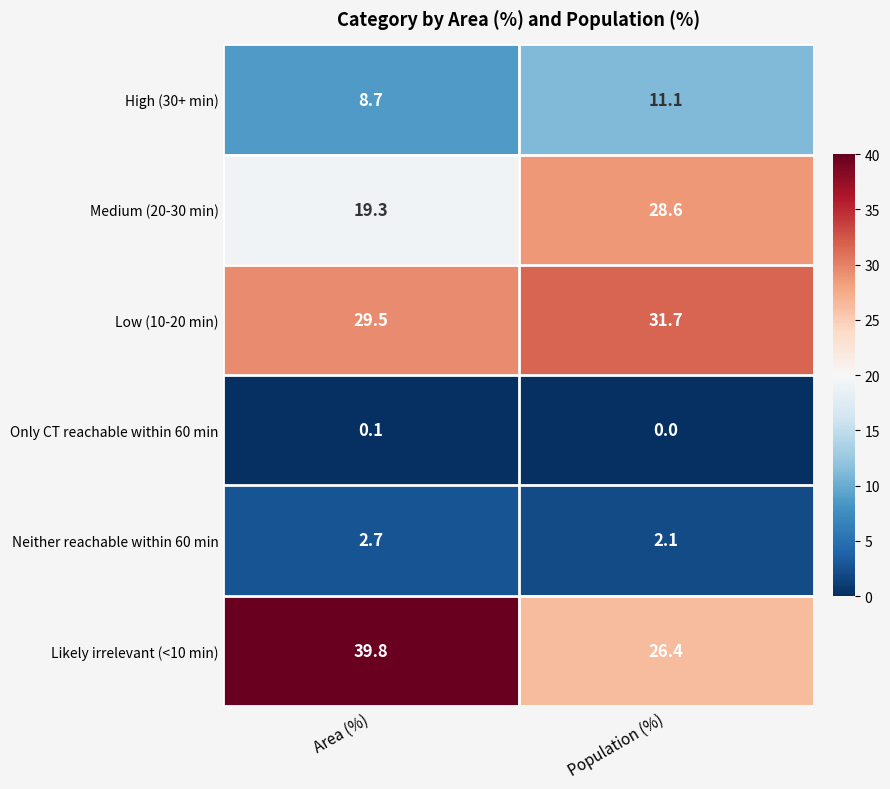

Where is Neither reachable within 60 min nearest to the value 2?

Population (%)